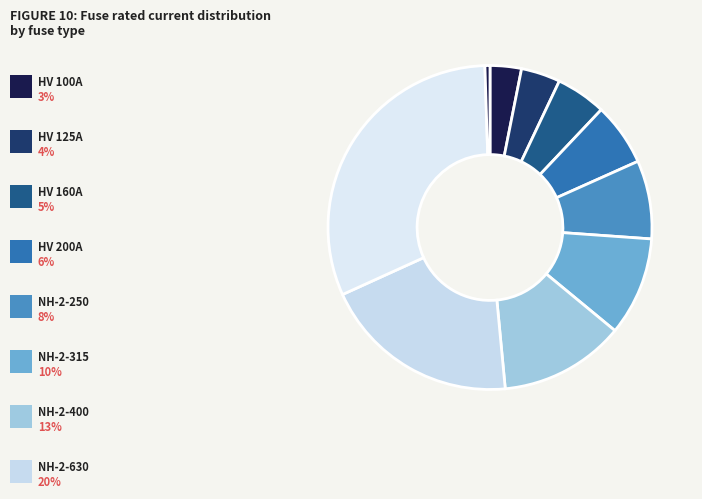

What is the largest slice in the pie chart?

NH-2-1000